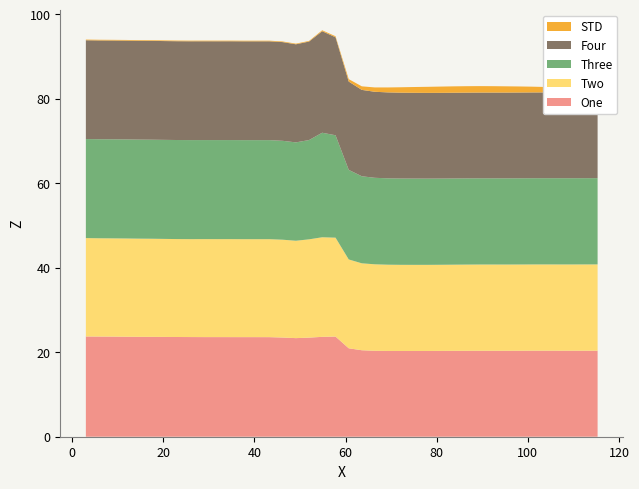

Reading right to left, what are all the values shown in this chart?

One: 39=20.4	38=20.4	37=20.4	36=20.4	35=20.4	34=20.4	33=20.4	32=20.4	31=20.4	30=20.4	29=20.3	28=20.3	27=20.3	26=20.3	25=20.3	24=20.3	23=20.3	22=20.3	21=20.5	20=20.9	19=23.7	18=23.7	17=23.5	16=23.3	15=23.5	14=23.6	13=23.6	12=23.6	11=23.6	10=23.6	9=23.6	8=23.6	7=23.6	6=23.6	5=23.7	4=23.7	3=23.7	2=23.7	1=23.7	0=23.7
Two: 39=20.4	38=20.4	37=20.4	36=20.4	35=20.4	34=20.4	33=20.4	32=20.4	31=20.4	30=20.4	29=20.4	28=20.4	27=20.4	26=20.4	25=20.4	24=20.4	23=20.4	22=20.5	21=20.6	20=21.0	19=23.4	18=23.6	17=23.3	16=23.1	15=23.2	14=23.2	13=23.2	12=23.2	11=23.2	10=23.2	9=23.2	8=23.2	7=23.2	6=23.2	5=23.2	4=23.2	3=23.3	2=23.3	1=23.3	0=23.3
Three: 39=20.4	38=20.4	37=20.4	36=20.4	35=20.4	34=20.4	33=20.4	32=20.4	31=20.4	30=20.4	29=20.4	28=20.4	27=20.4	26=20.4	25=20.4	24=20.4	23=20.5	22=20.5	21=20.6	20=21.2	19=24.2	18=24.8	17=23.5	16=23.3	15=23.4	14=23.5	13=23.5	12=23.5	11=23.5	10=23.5	9=23.5	8=23.5	7=23.5	6=23.5	5=23.5	4=23.5	3=23.5	2=23.5	1=23.5	0=23.4
Four: 39=20.3	38=20.3	37=20.3	36=20.3	35=20.3	34=20.3	33=20.3	32=20.3	31=20.3	30=20.3	29=20.3	28=20.3	27=20.3	26=20.3	25=20.3	24=20.3	23=20.4	22=20.4	21=20.5	20=20.9	19=23.2	18=24.0	17=23.3	16=23.2	15=23.4	14=23.4	13=23.4	12=23.4	11=23.4	10=23.4	9=23.4	8=23.4	7=23.4	6=23.4	5=23.4	4=23.4	3=23.4	2=23.4	1=23.4	0=23.4
STD: 39=0.2	38=0.7	37=1.0	36=1.2	35=1.3	34=1.4	33=1.4	32=1.5	31=1.5	30=1.5	29=1.5	28=1.5	27=1.5	26=1.4	25=1.4	24=1.3	23=1.2	22=1.0	21=0.8	20=0.6	19=0.2	18=0.2	17=0.2	16=0.2	15=0.1	14=0.2	13=0.2	12=0.2	11=0.2	10=0.2	9=0.2	8=0.2	7=0.2	6=0.2	5=0.2	4=0.2	3=0.2	2=0.2	1=0.2	0=0.2